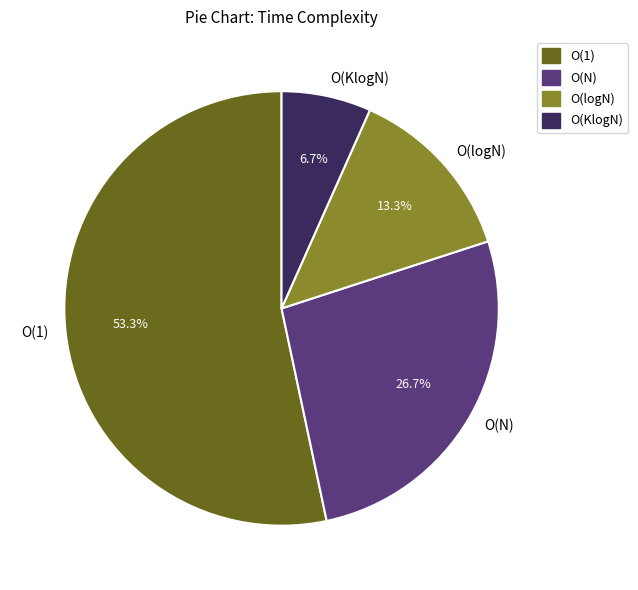

To the nearest percent, what is the difference between the largest and smallest slice percentages?

47%